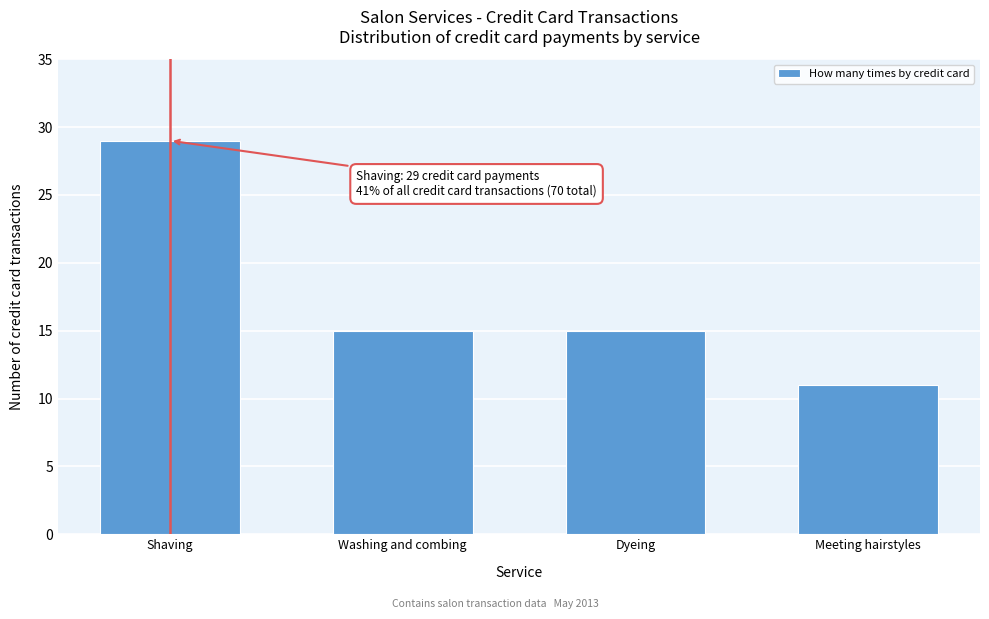

Reading left to right, what are all the values shown in this chart?

Shaving=29	Washing and combing=15	Dyeing=15	Meeting hairstyles=11